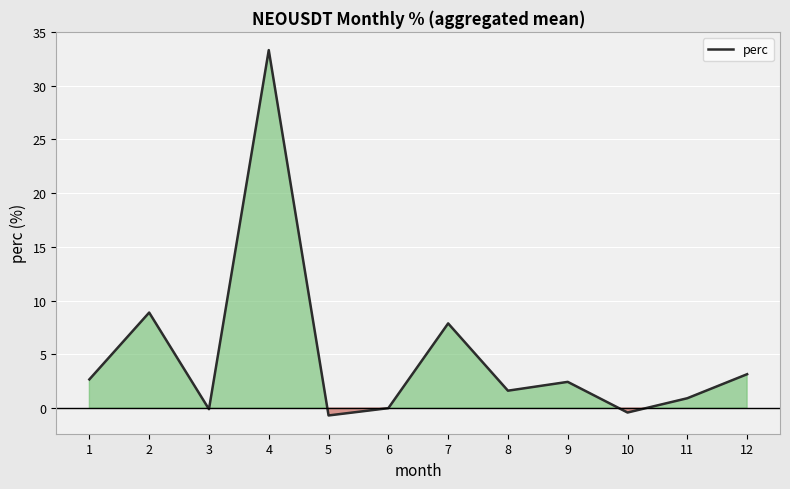

What is the approximate value at 12?

3.2